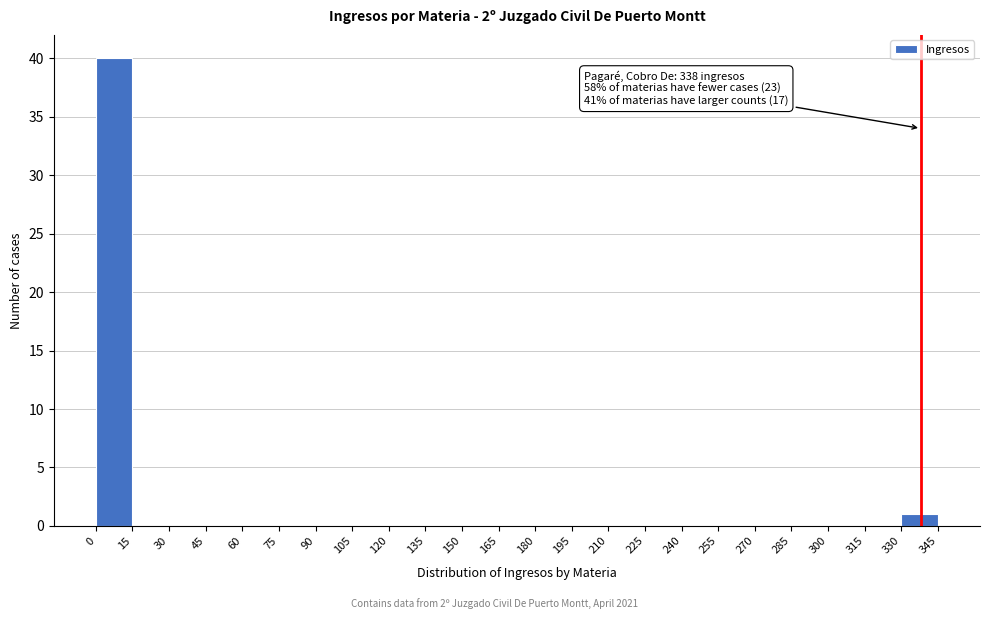

Which range on the x-axis has the tallest bar?

0 to 15